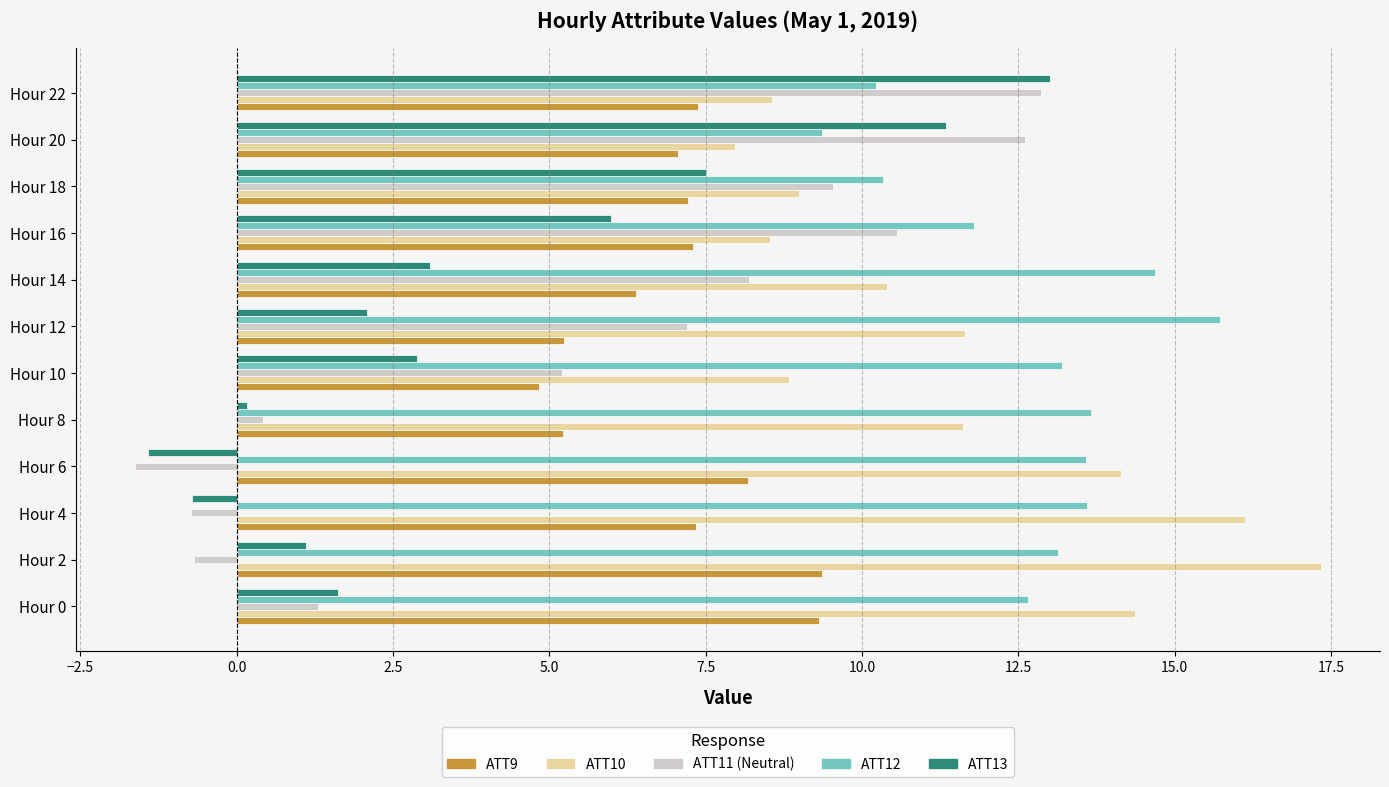

What is the greatest value displayed?

17.3